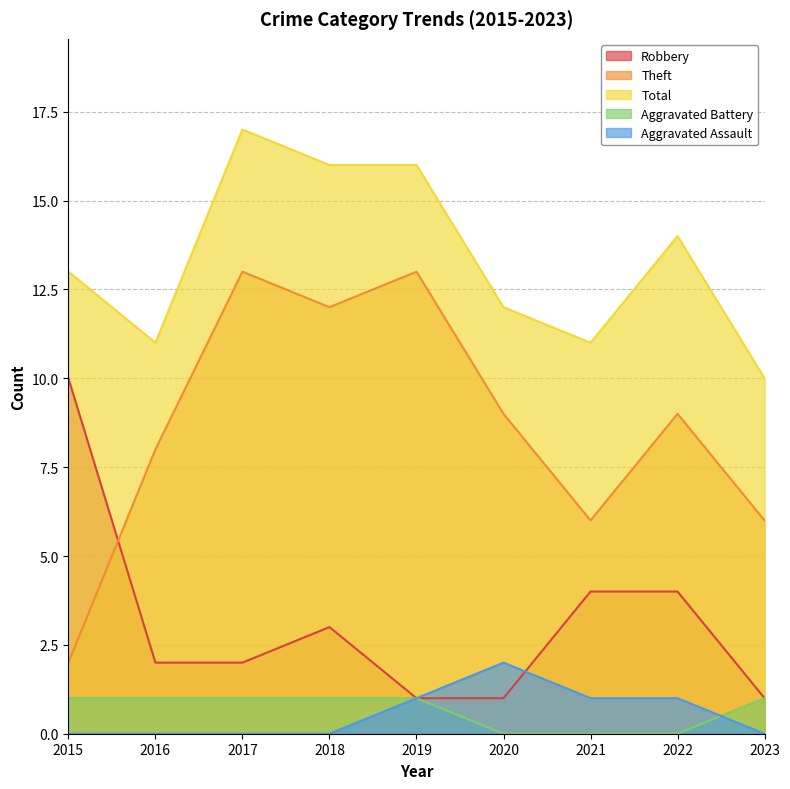

What are all the series names shown in the legend?

Robbery, Theft, Total, Aggravated Battery, Aggravated Assault